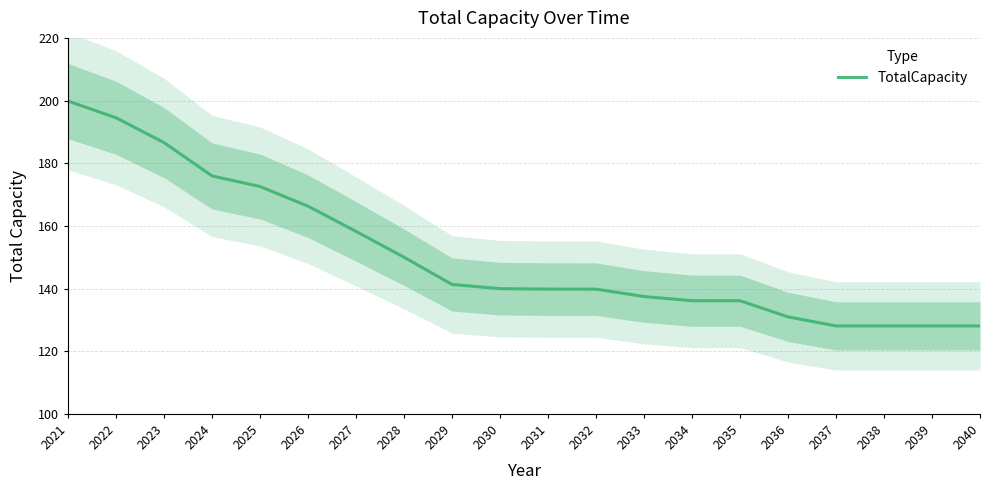

How many data points does each series have?

20